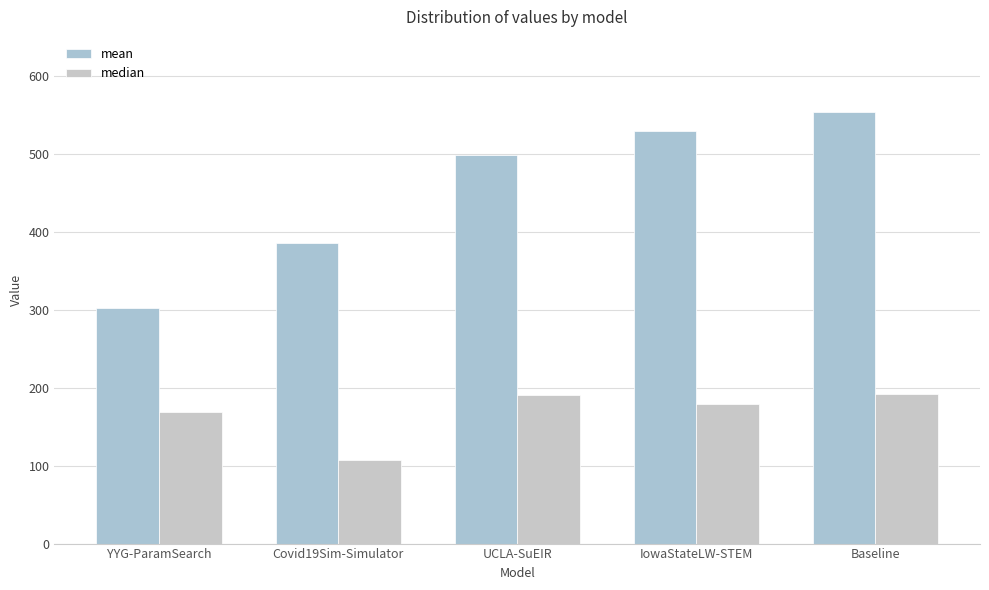

Count the number of categories in the chart.

5